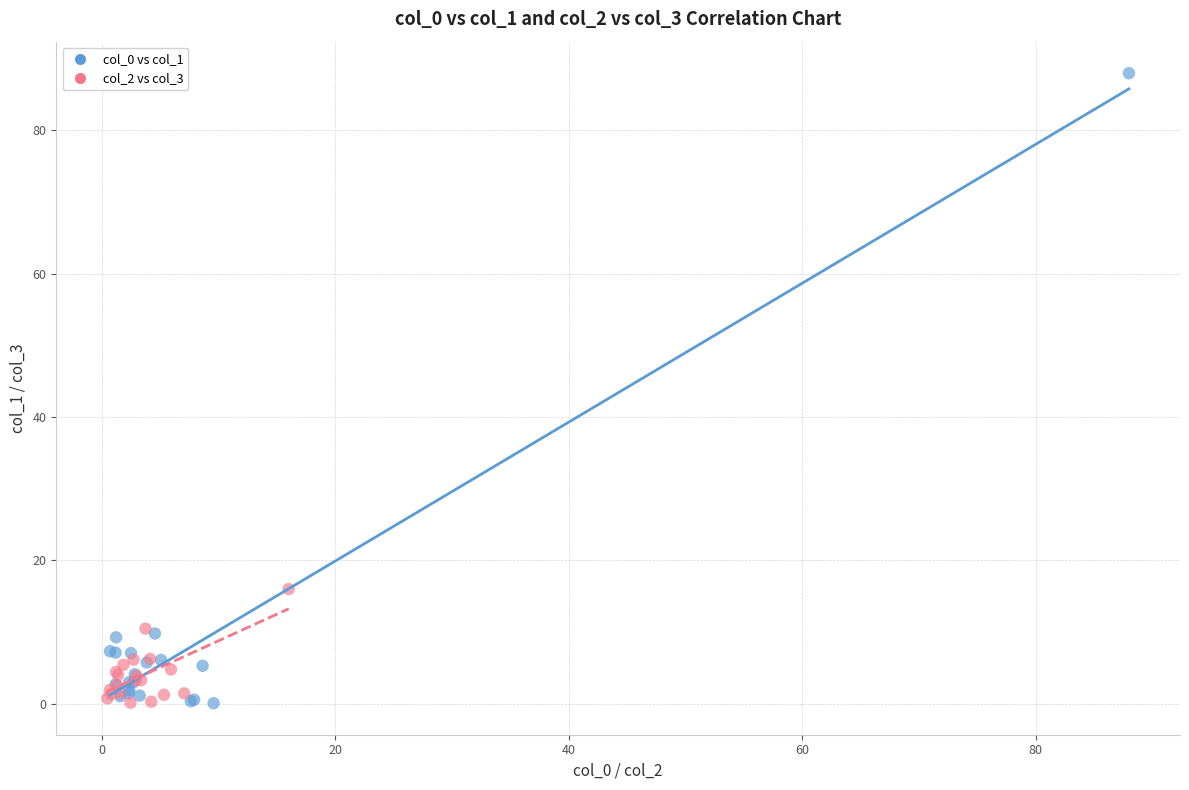

What are all the series names shown in the legend?

col_0 vs col_1, col_2 vs col_3